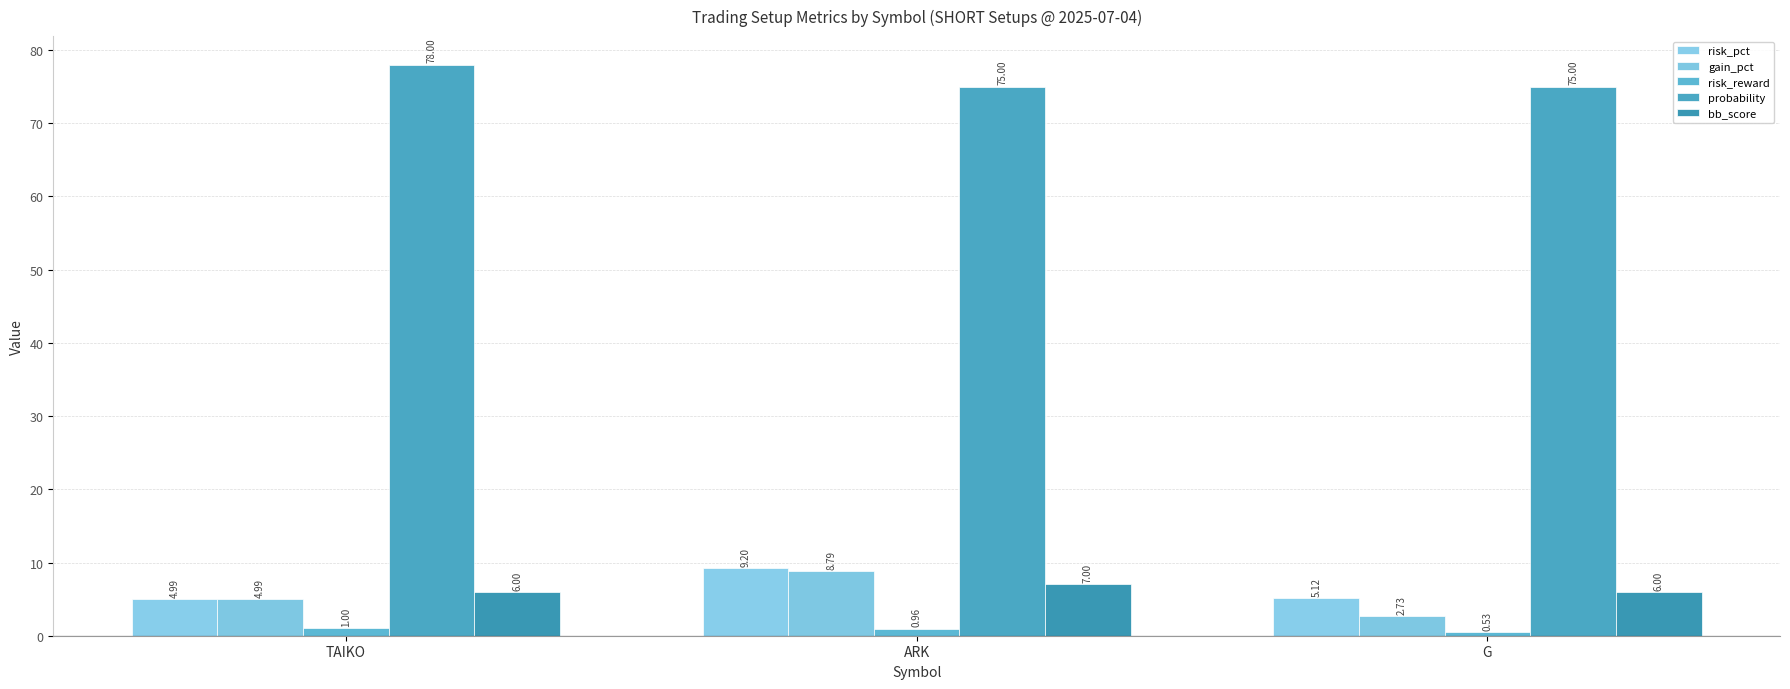

What position from the right is TAIKO?

3